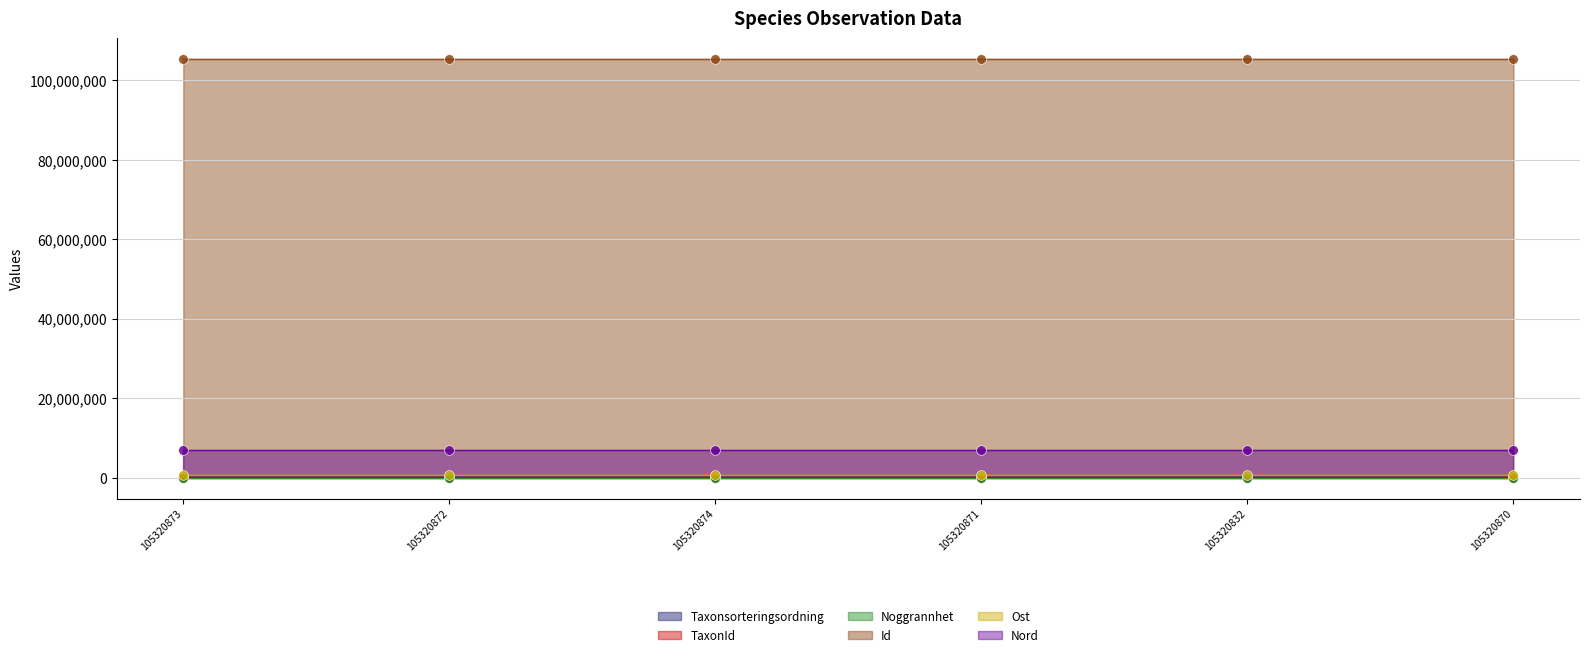

What is the difference between the maximum and minimum values in the Id series?

42